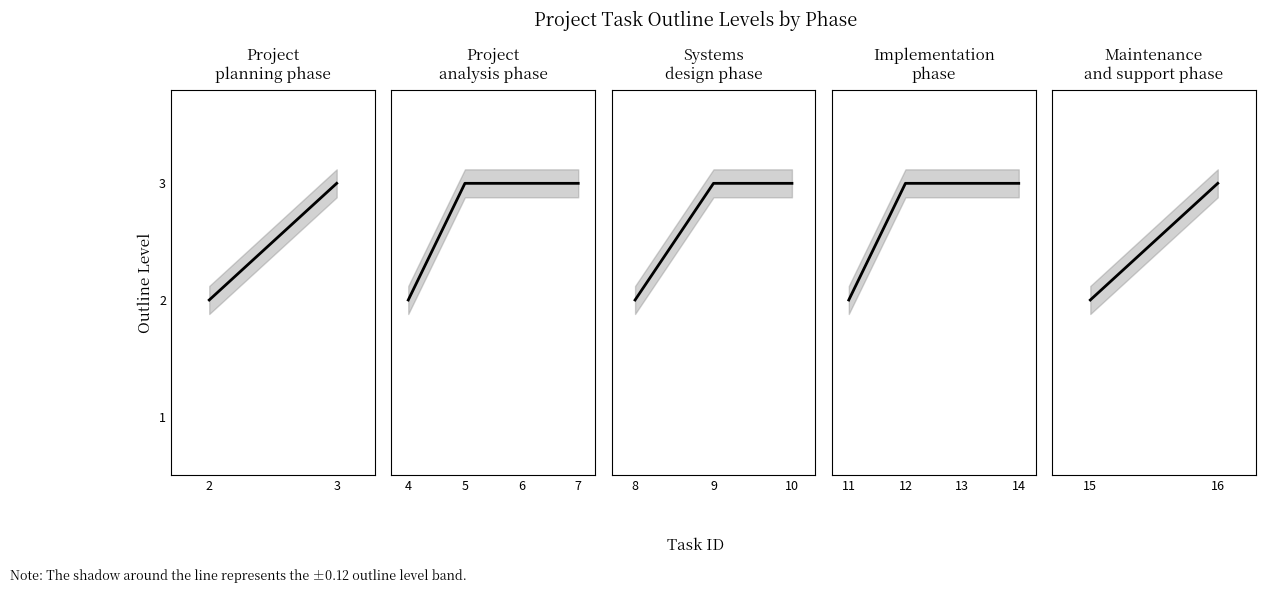

Rank the categories by value from highest to lowest.

16, 15